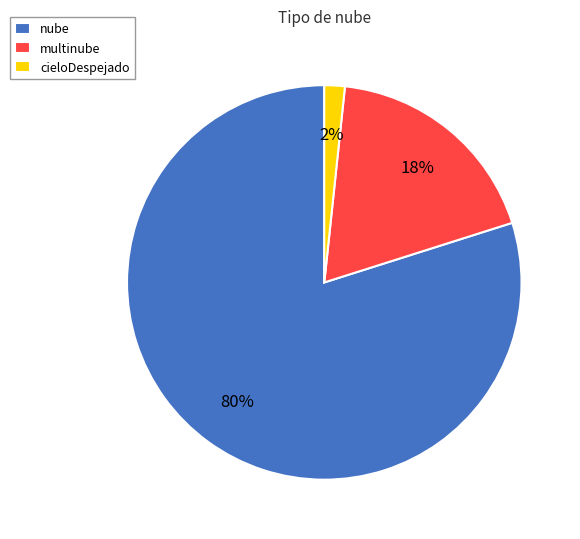

What is the smallest slice in the pie chart?

cieloDespejado